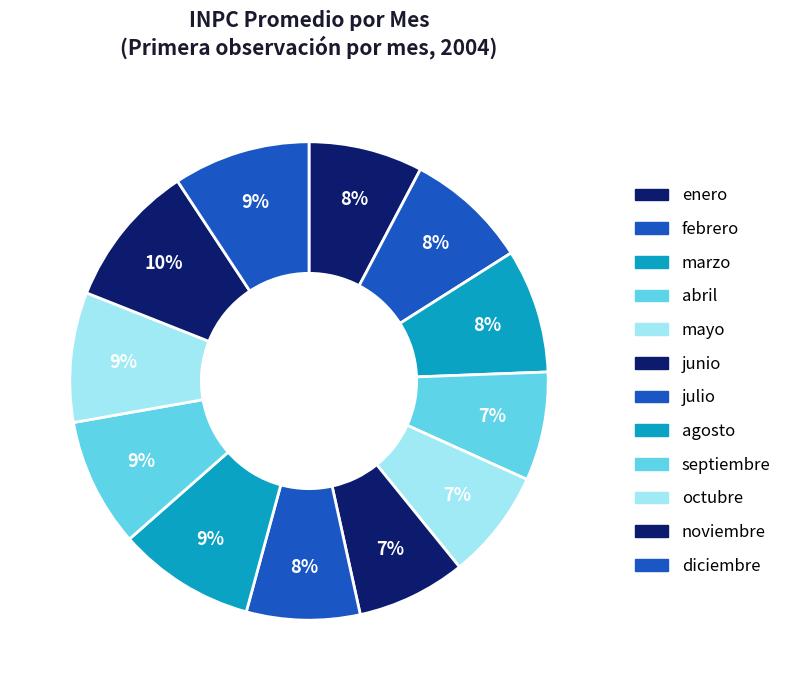

To the nearest percent, what is the difference between the largest and smallest slice percentages?

2%